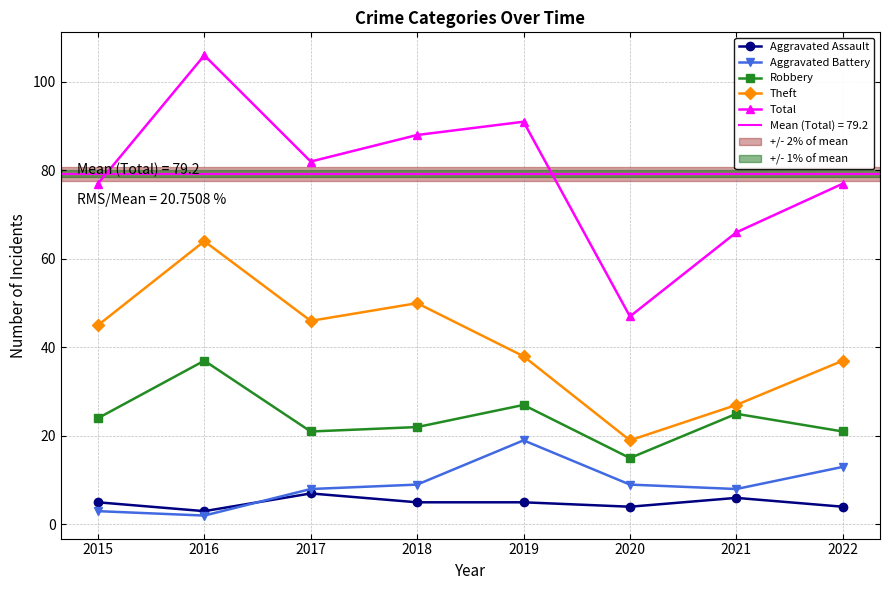

Reading left to right, transcribe all the data shown in this chart.

Aggravated Assault: 2015=5	2016=3	2017=7	2018=5	2019=5	2020=4	2021=6	2022=4
Aggravated Battery: 2015=3	2016=2	2017=8	2018=9	2019=19	2020=9	2021=8	2022=13
Robbery: 2015=24	2016=37	2017=21	2018=22	2019=27	2020=15	2021=25	2022=21
Theft: 2015=45	2016=64	2017=46	2018=50	2019=38	2020=19	2021=27	2022=37
Total: 2015=77	2016=106	2017=82	2018=88	2019=91	2020=47	2021=66	2022=77